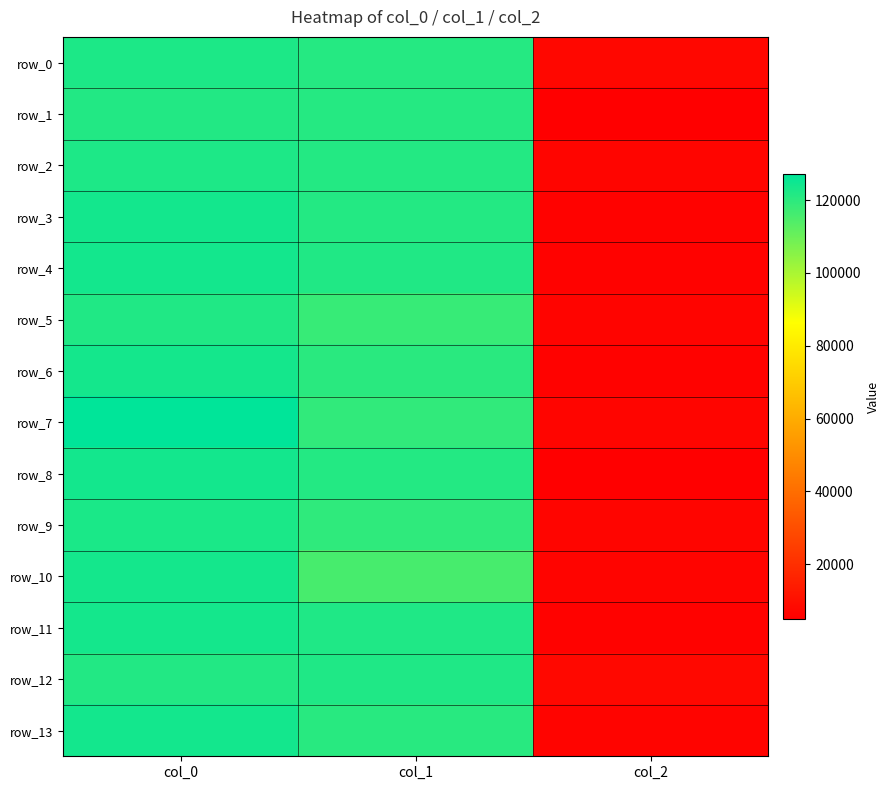

Rank the series by their maximum value, from lowest to highest.

row_1, row_5, row_12, row_2, row_0, row_9, row_6, row_11, row_10, row_13, row_8, row_3, row_4, row_7